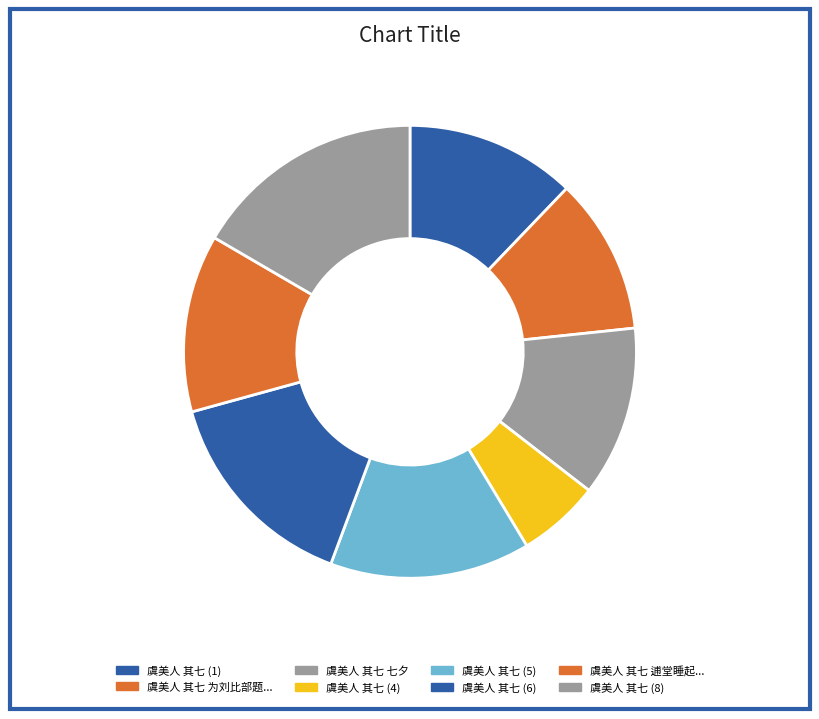

Which slice is the smallest?

虞美人 其七